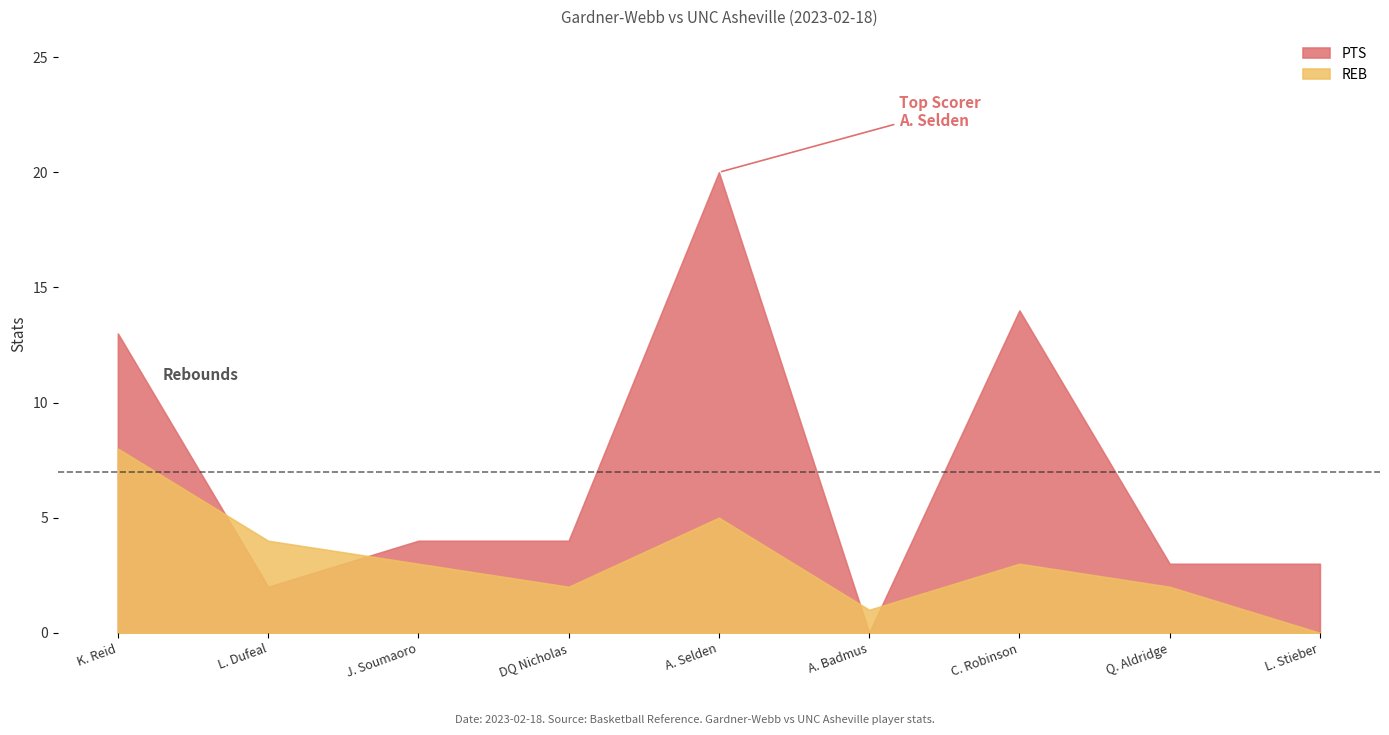

What position from the left is A. Selden?

5